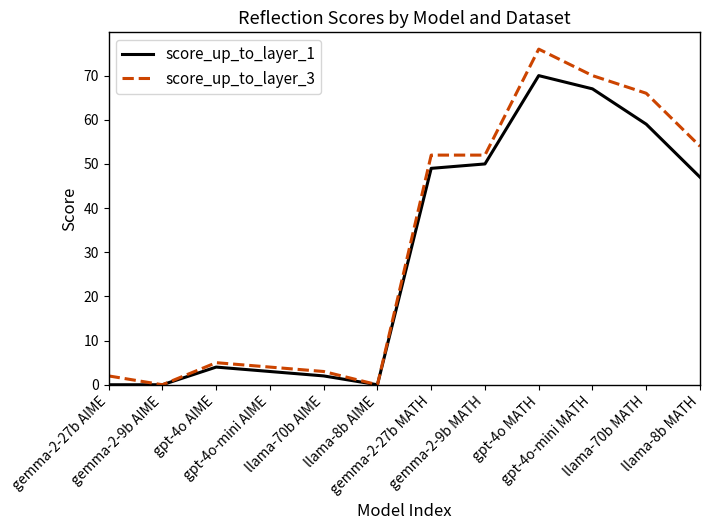

Which series has the largest total across all categories?

score_up_to_layer_3